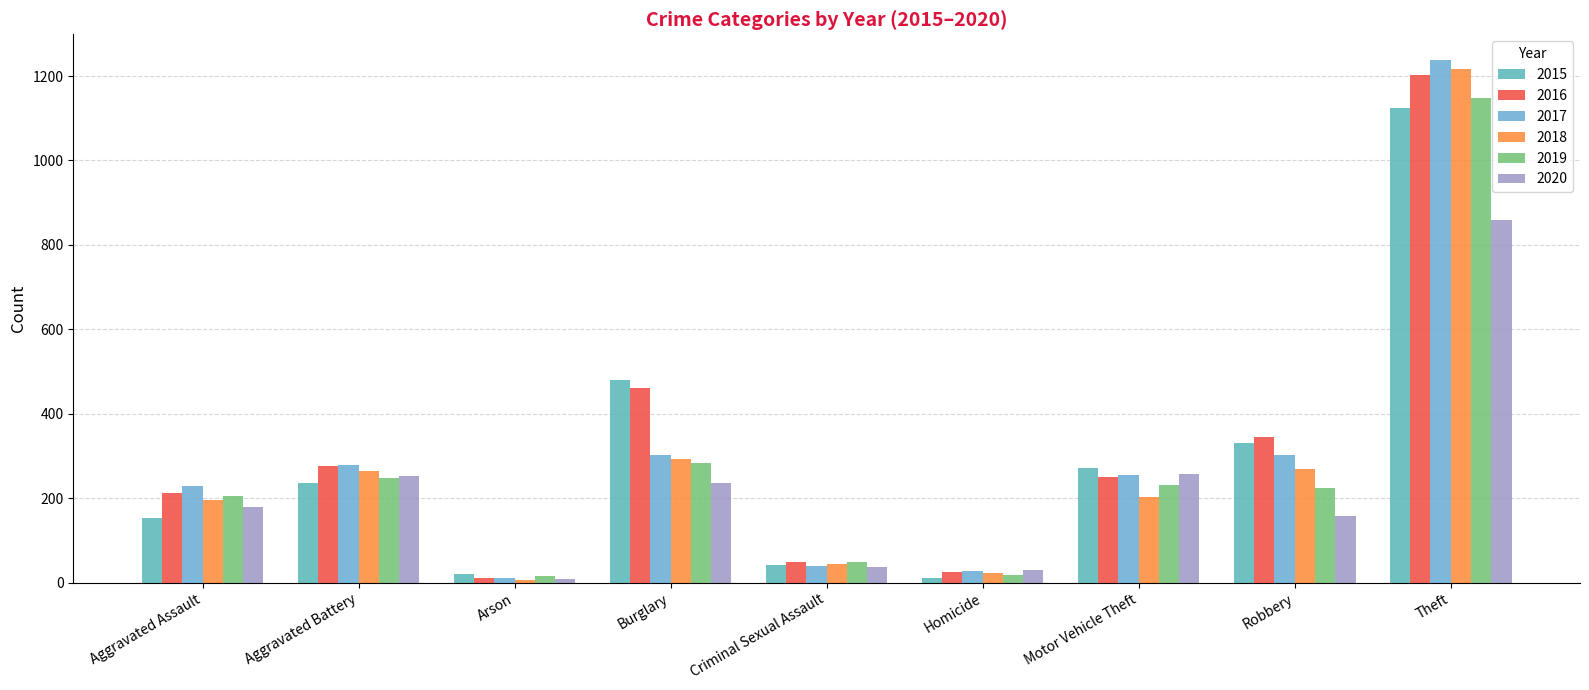

What are all the series names shown in the legend?

2015, 2016, 2017, 2018, 2019, 2020